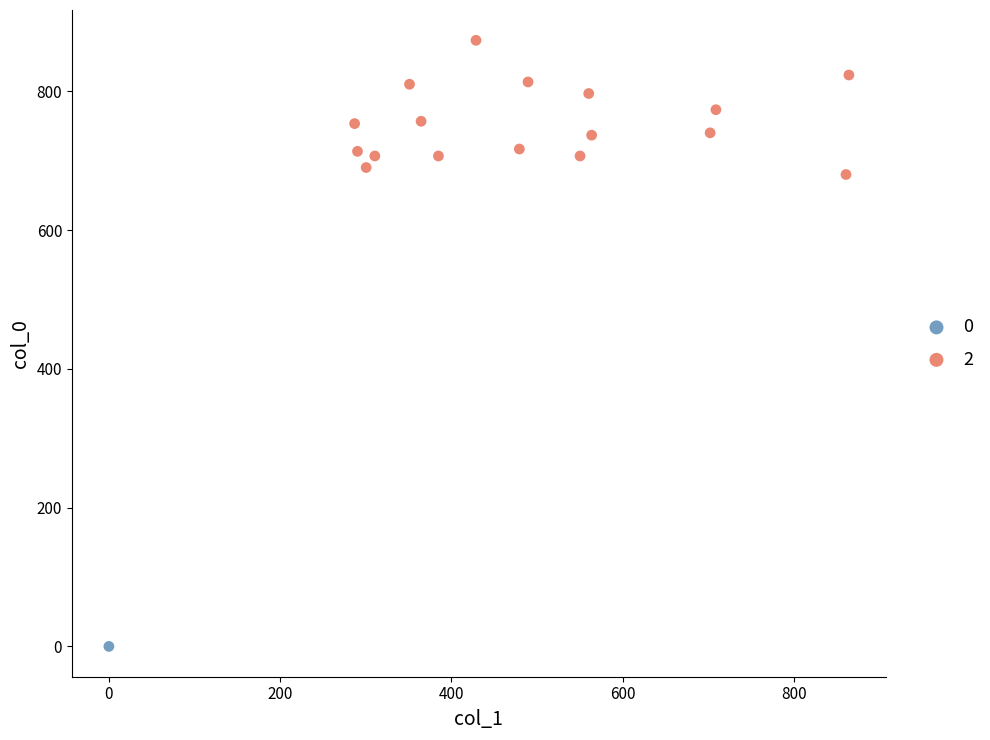

What are all the series names shown in the legend?

0, 2